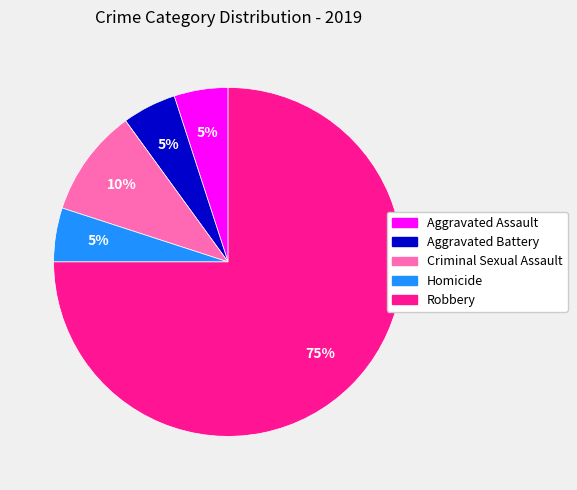

What is the majority slice?

Robbery